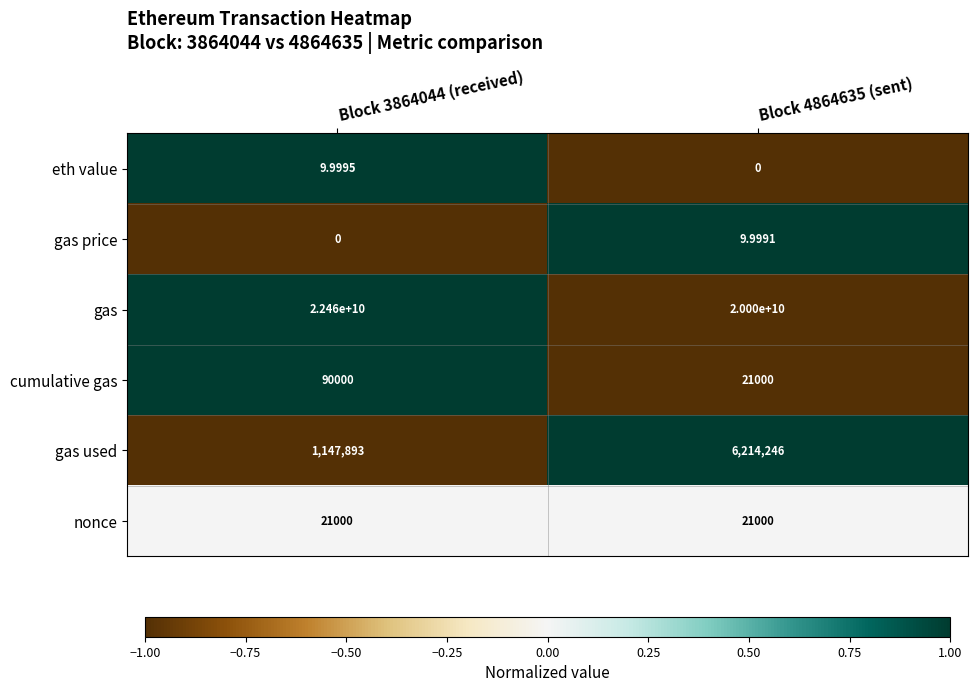

List the series in order of their peak value, lowest first.

gas price, eth value, nonce, cumulative gas, gas used, gas